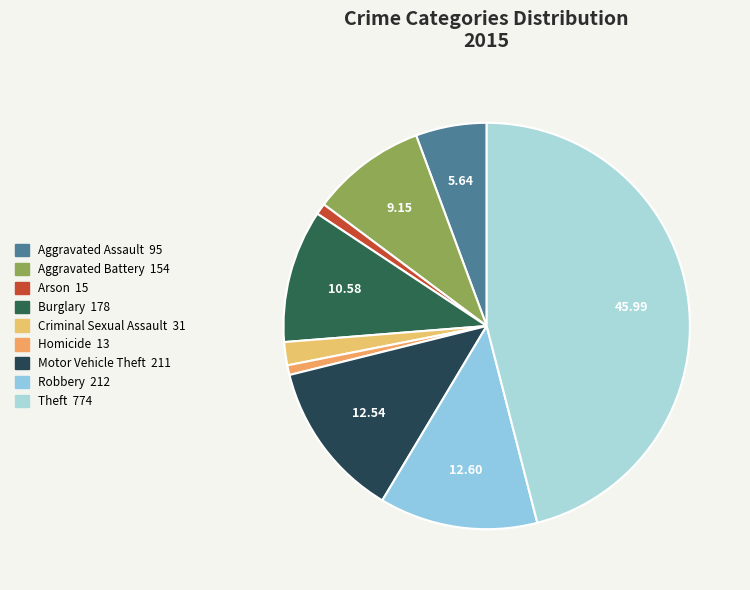

Which has a higher value, Aggravated Assault or Criminal Sexual Assault?

Aggravated Assault